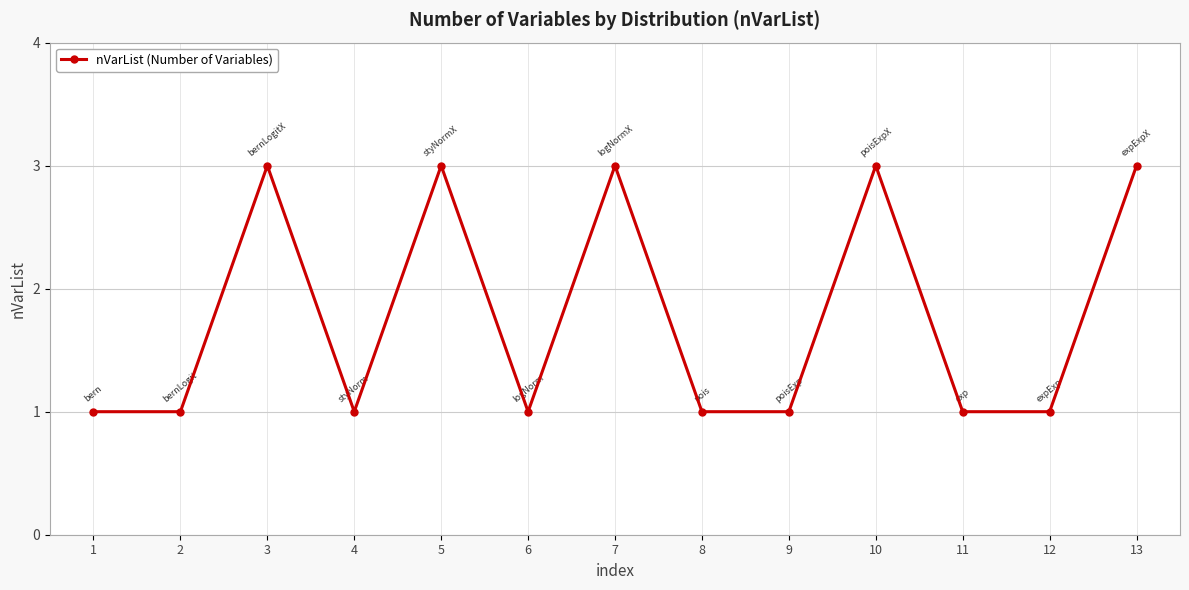

What is the smallest value displayed?

1